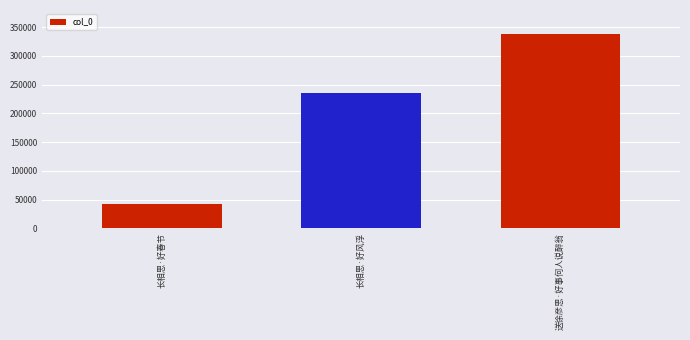

What is the label of the 2nd bar from the left?

长相思·好风浮